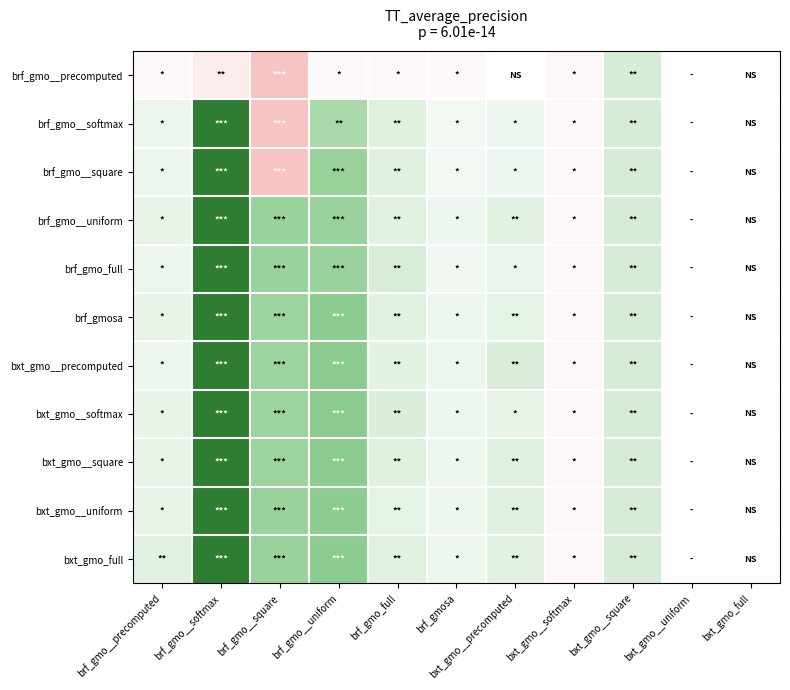

How many distinct data groups are displayed?

11